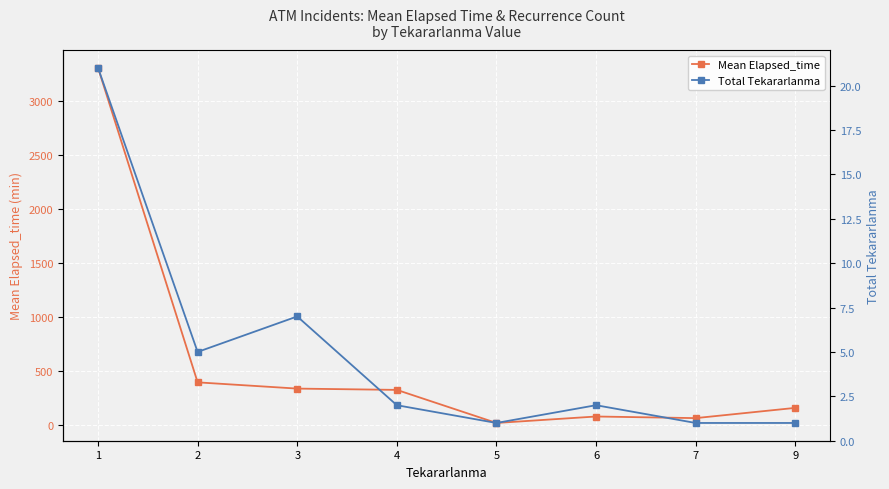

Where is the first local minimum for Mean Elapsed_time?

5